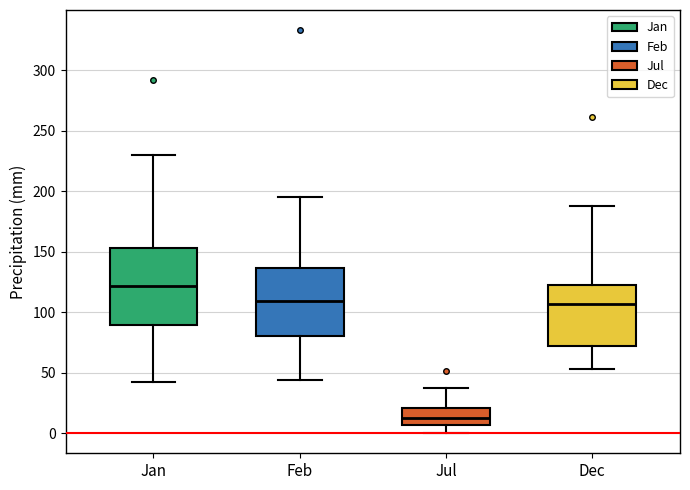

Reading left to right, read every box against the y-axis: the position of its median line, the range the box covers, and the ends of its whiskers. The values are not printed on the chart, so give them approximately, as read against the axis.

Jan: median 120, box 90 to 155, whiskers 45 to 230
Feb: median 110, box 80 to 135, whiskers 45 to 195
Jul: median 15, box 5 to 20, whiskers 0 to 35
Dec: median 105, box 75 to 120, whiskers 55 to 190